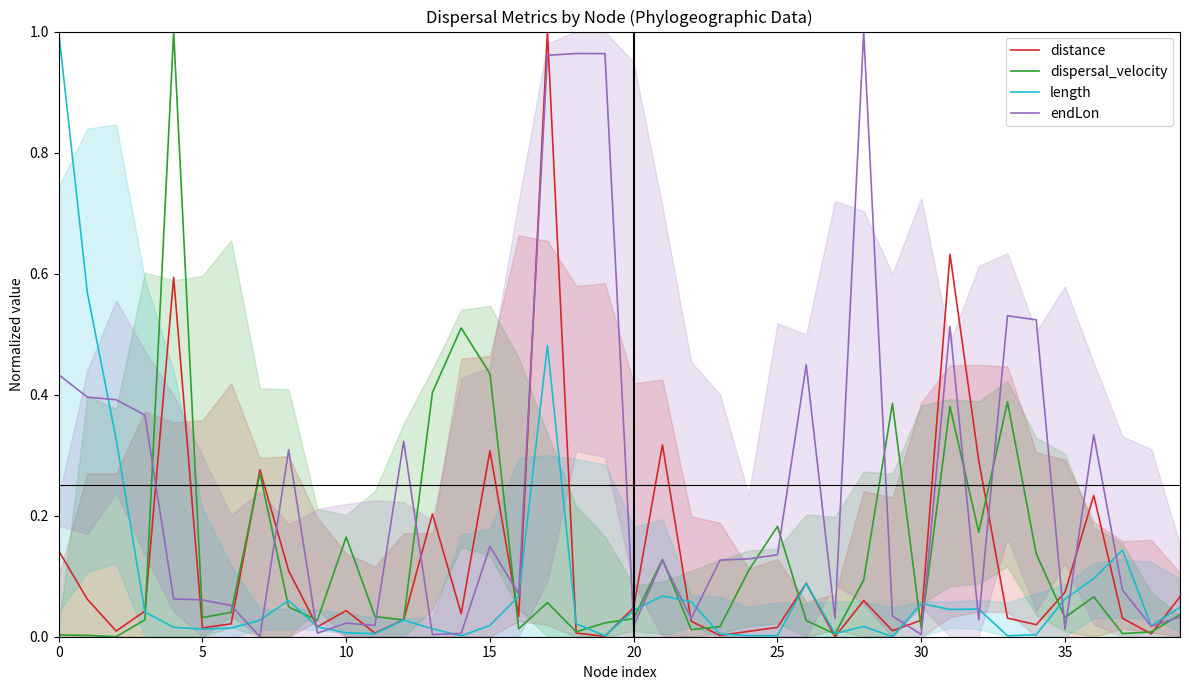

How many interior local valleys does the dispersal_velocity series have?

12